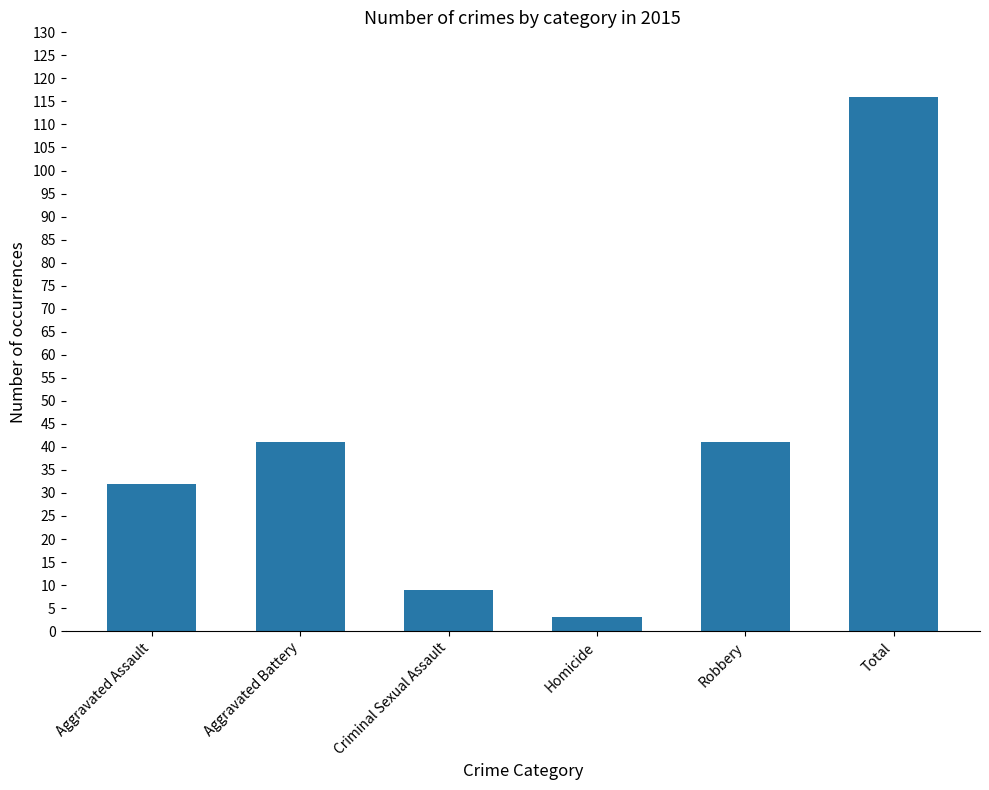

Are the bars horizontal?

No